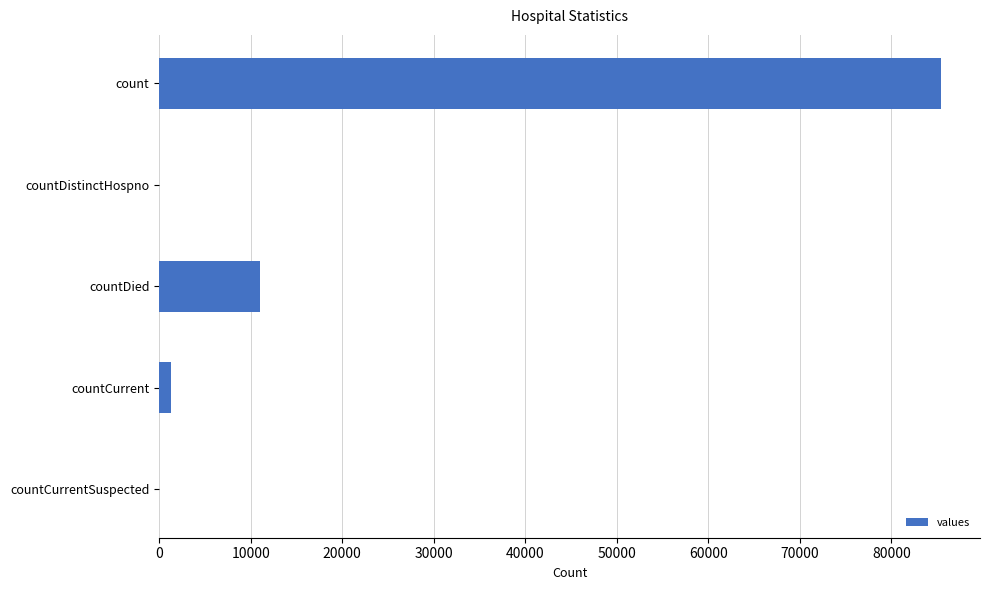

Reading top to bottom, transcribe all the data shown in this chart.

count=85410	countDistinctHospno=0	countDied=11040	countCurrent=1324	countCurrentSuspected=0